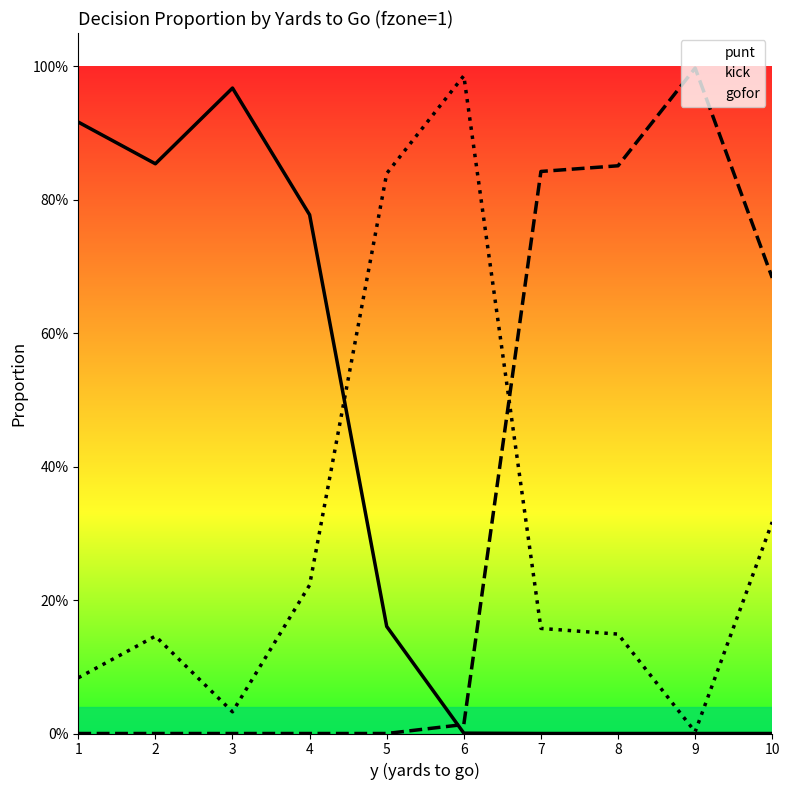

Is this an area chart (filled region under the line)?

No